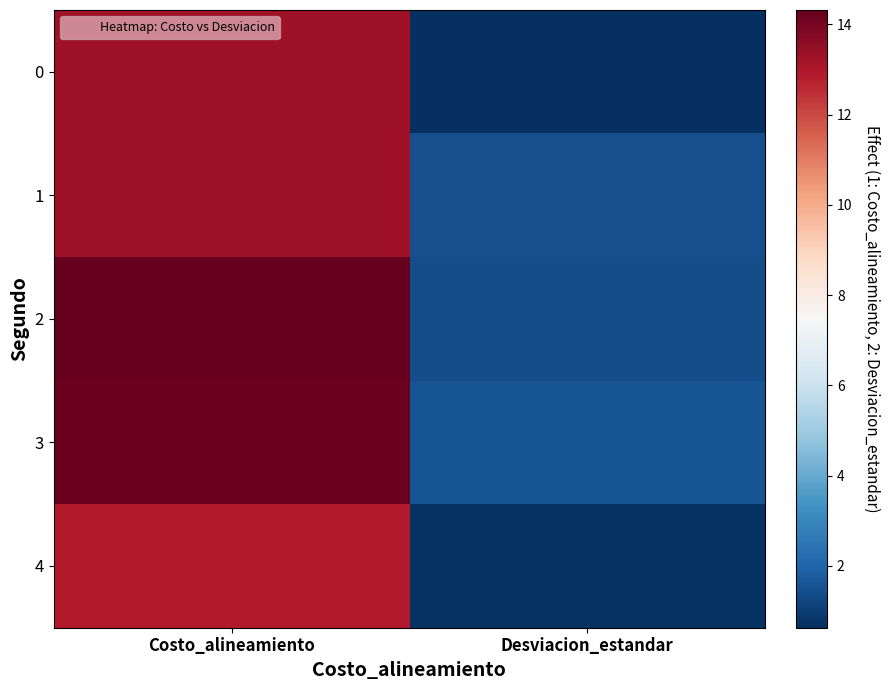

Reading left to right, extract all data points from this chart.

0: Costo_alineamiento=13.3	Desviacion_estandar=0.6
1: Costo_alineamiento=13.3	Desviacion_estandar=1.4
2: Costo_alineamiento=14.3	Desviacion_estandar=1.4
3: Costo_alineamiento=14.2	Desviacion_estandar=1.6
4: Costo_alineamiento=12.9	Desviacion_estandar=0.7